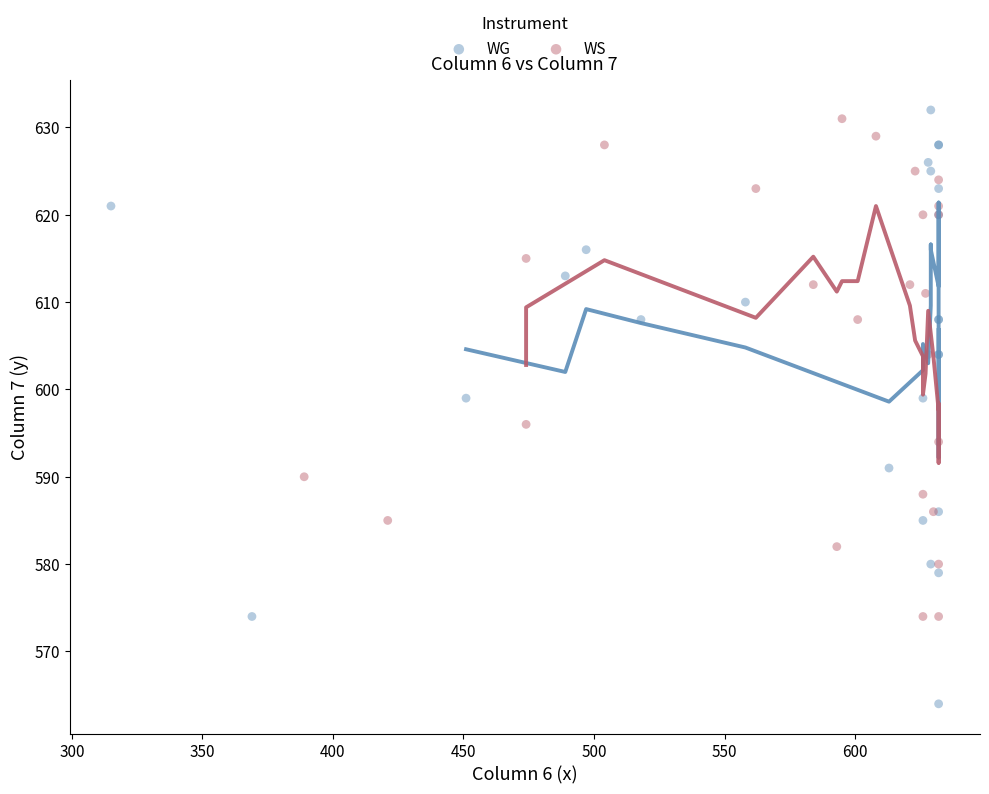

Which series contains the lowest Y value?

WG